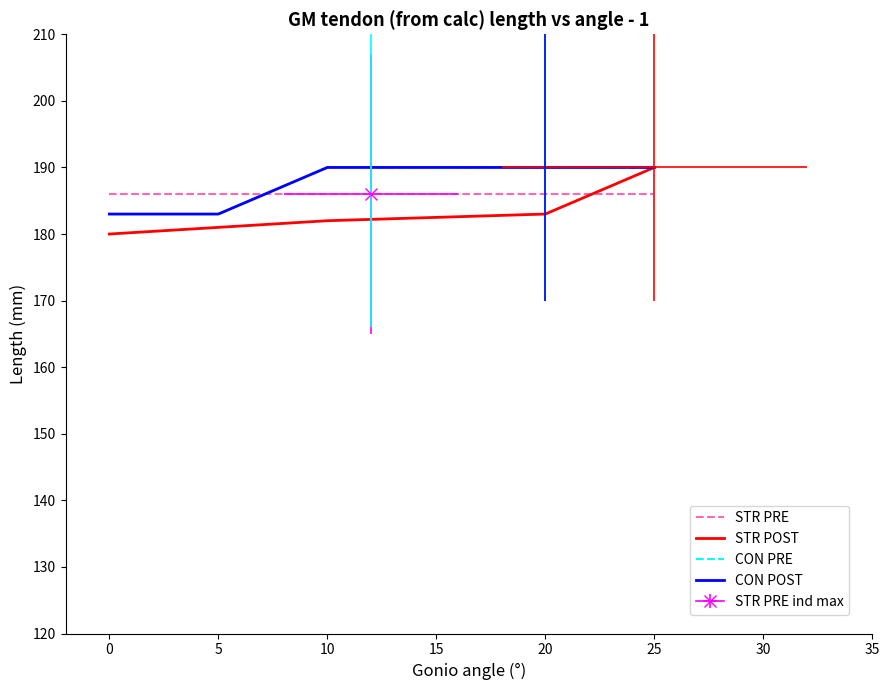

What is the maximum value shown in the chart?

190